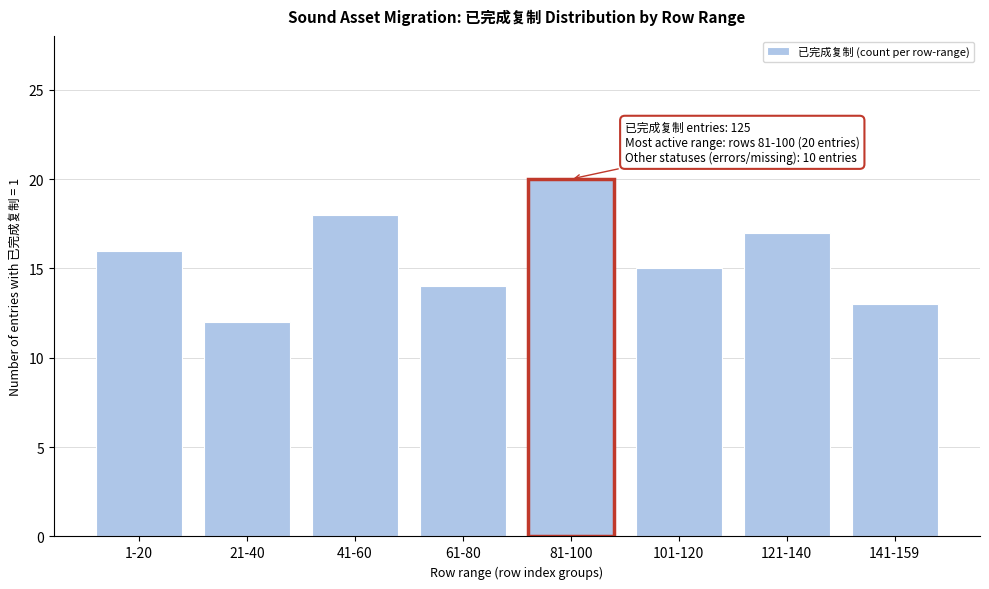

Reading left to right, what are all the values shown in this chart?

1-20=16	21-40=12	41-60=18	61-80=14	81-100=20	101-120=15	121-140=17	141-159=13